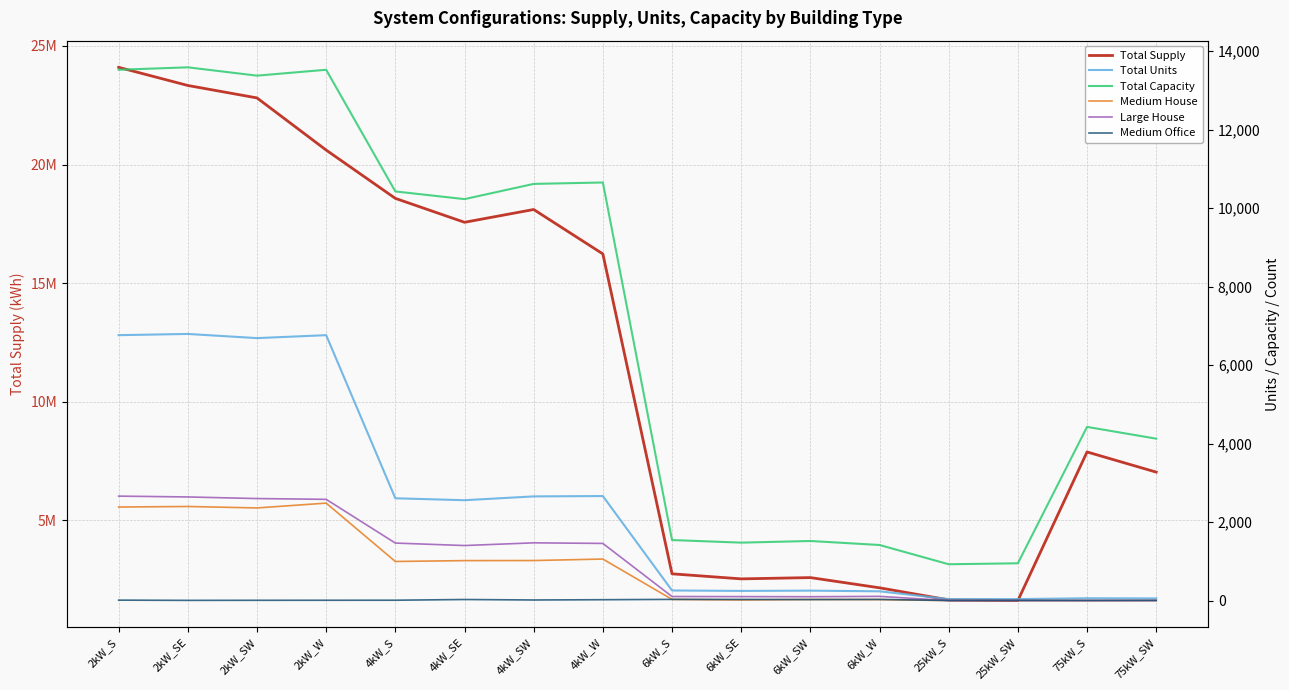

At which category is the sum across all series the highest?

2kW_S